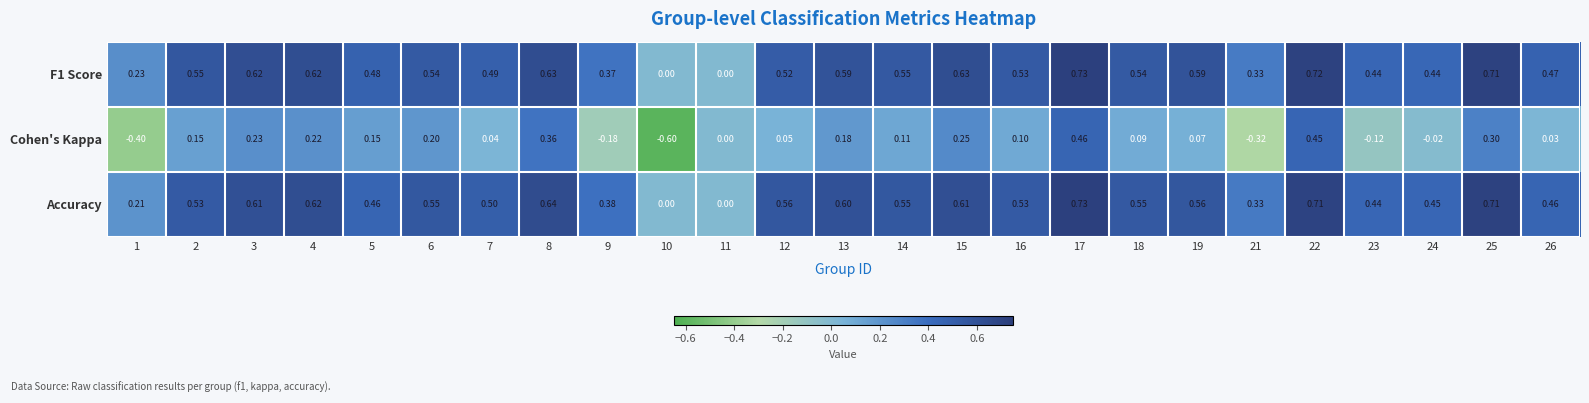

Is the value of Accuracy at 16 greater than the value of F1 Score at 4?

No